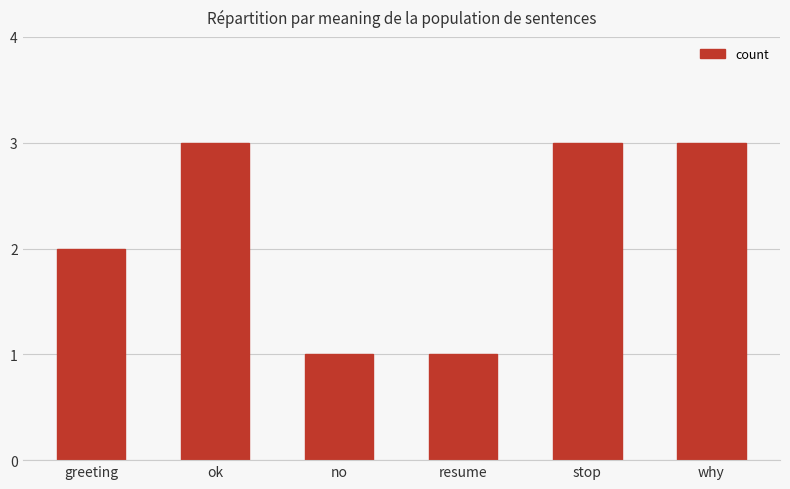

Reading left to right, what are all the values shown in this chart?

greeting=2	ok=3	no=1	resume=1	stop=3	why=3